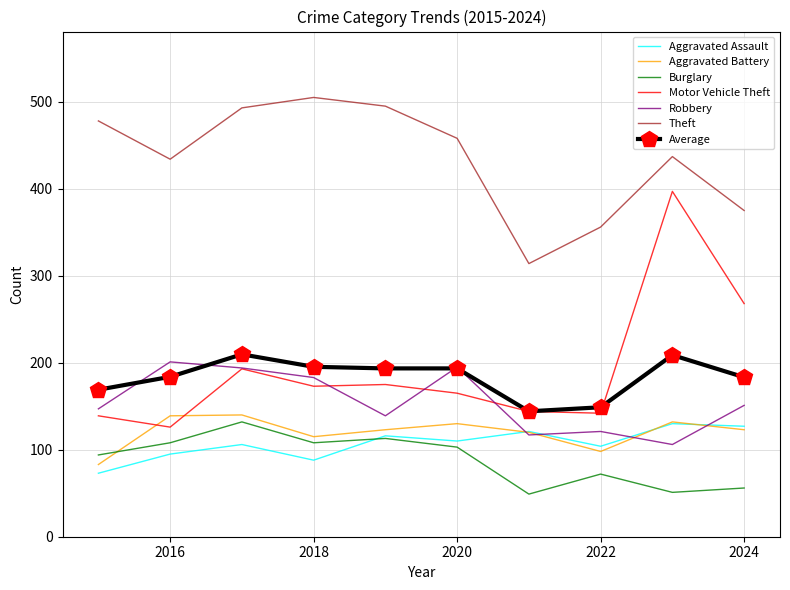

What is the difference between the maximum and second lowest values in the Aggravated Assault series?

42.0